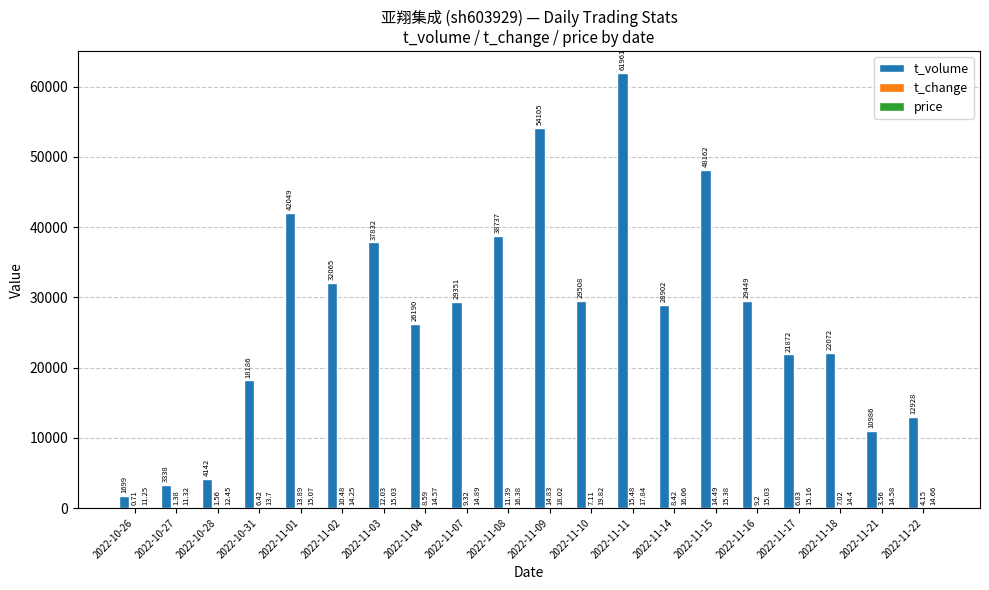

Which series has the largest range (max minus min)?

t_volume